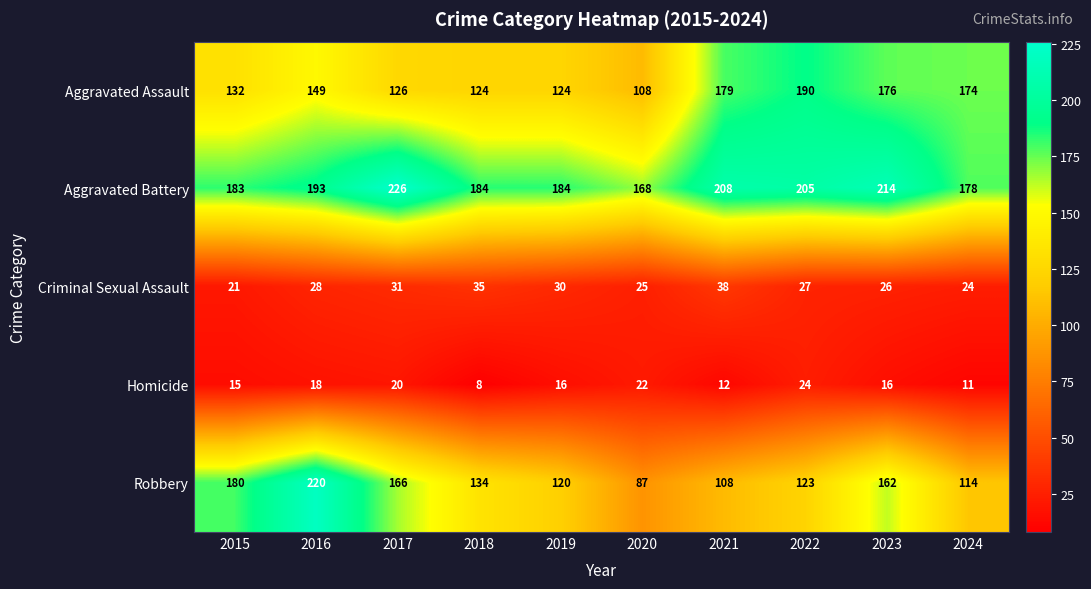

How many data points does each series have?

10